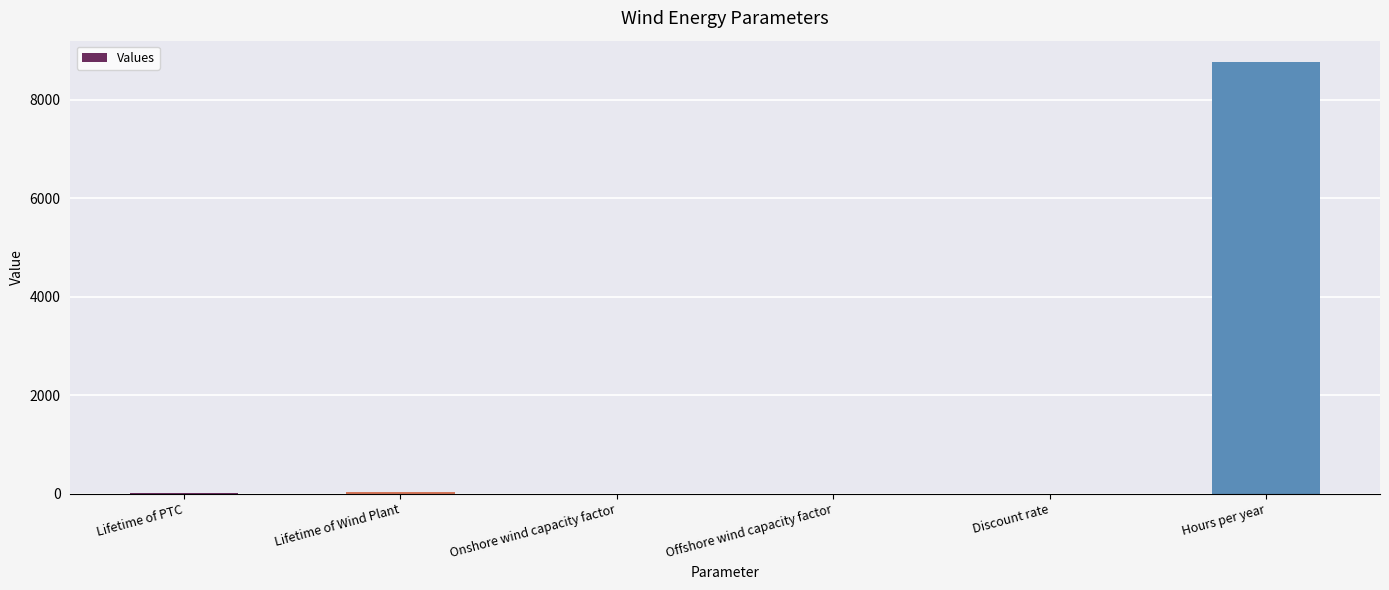

Are the bars horizontal?

No